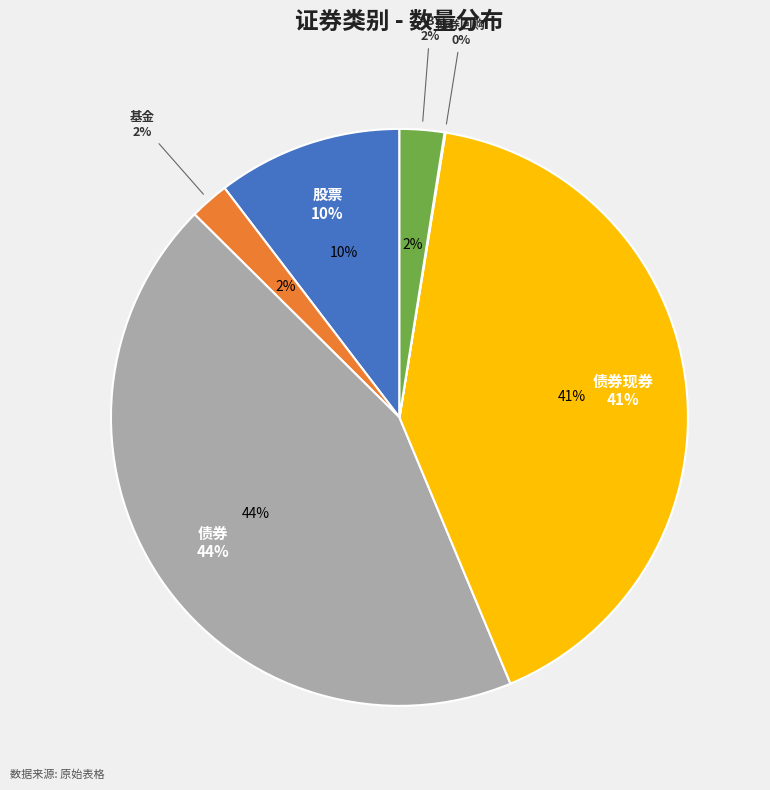

How many slices are in this pie chart?

6